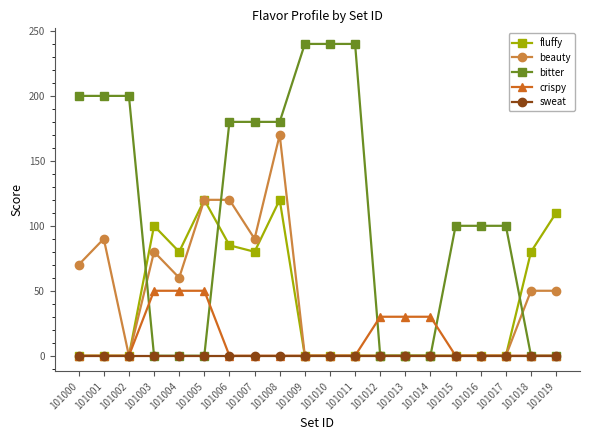

The value of fluffy at 101012 is 0. True or false?

True